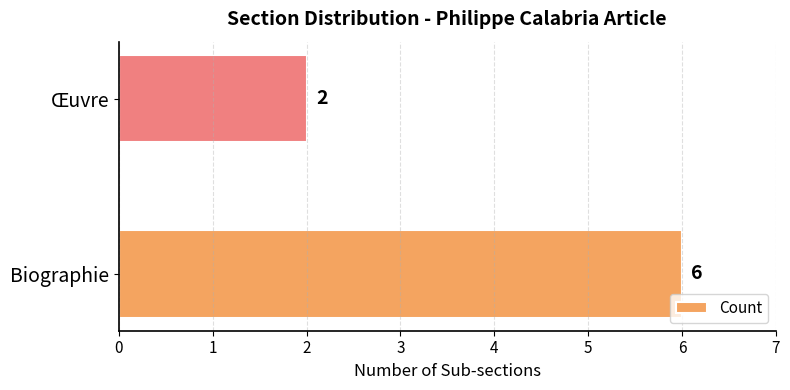

How many values are between 2 and 6?

2